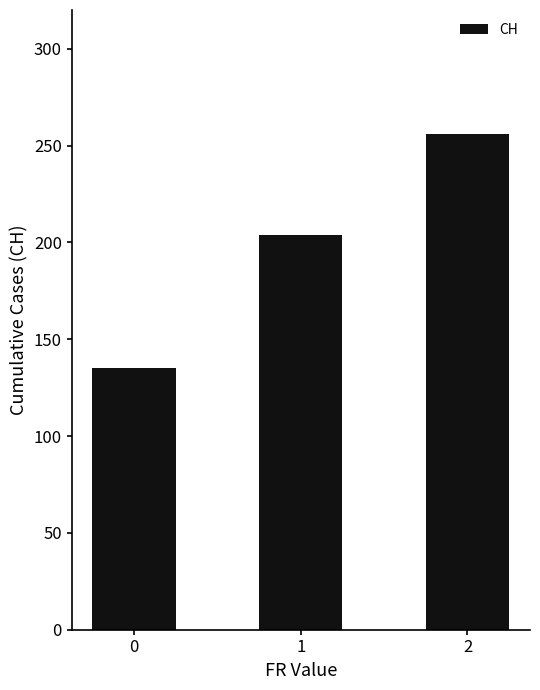

What is the sum of all values?

595